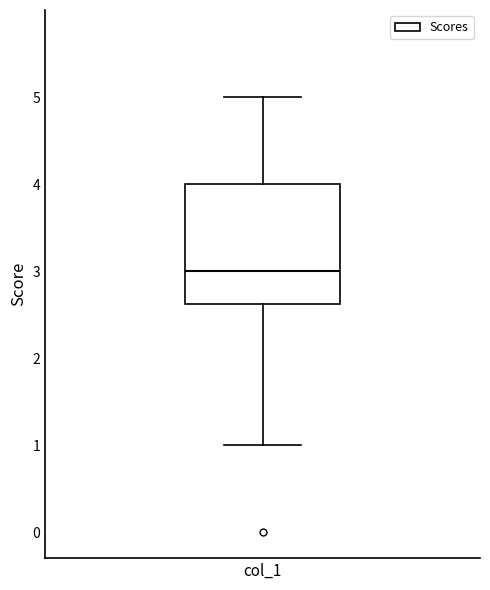

Read this box plot against the y-axis: the position of the median line, the range covered by the box, and the ends of both whiskers. The values are not printed on the chart, so give them approximately, as read against the axis.

median 3.0, box 2.6 to 4.0, whiskers 1.0 to 5.0